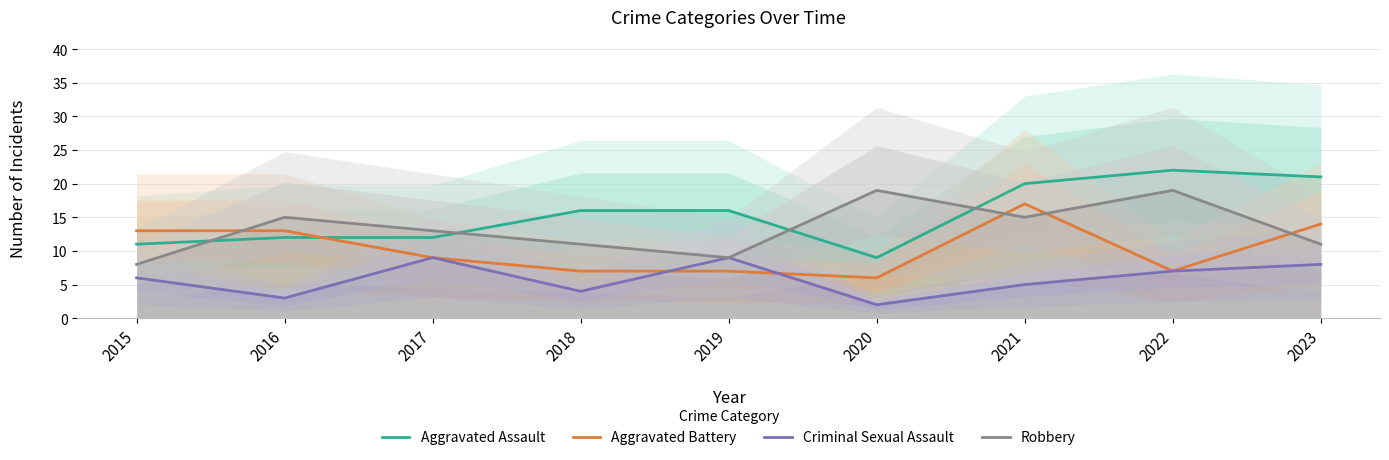

Which series has the largest range (max minus min)?

Aggravated Assault